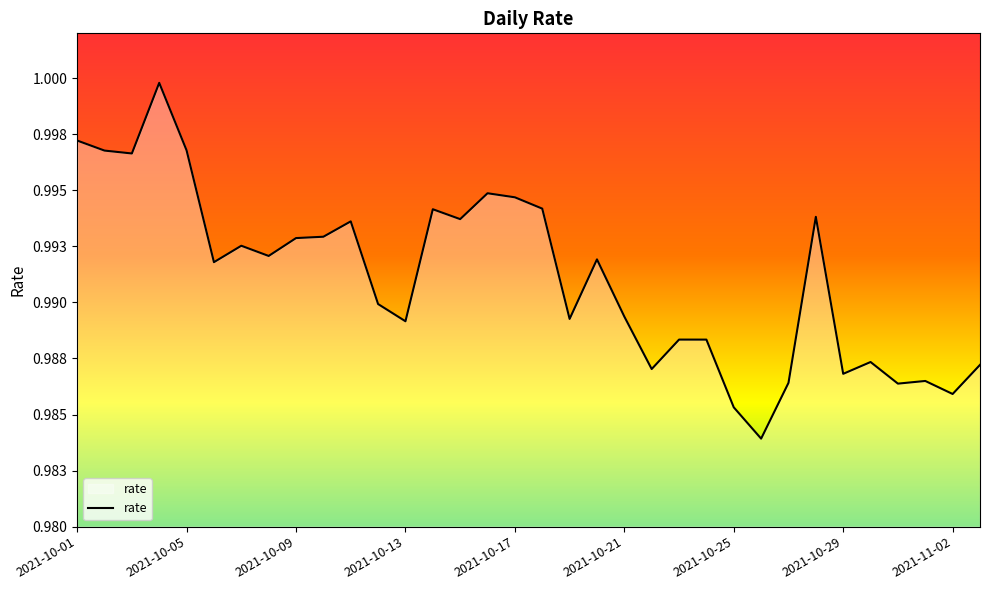

Does the chart display data point markers on the line(s)?

No